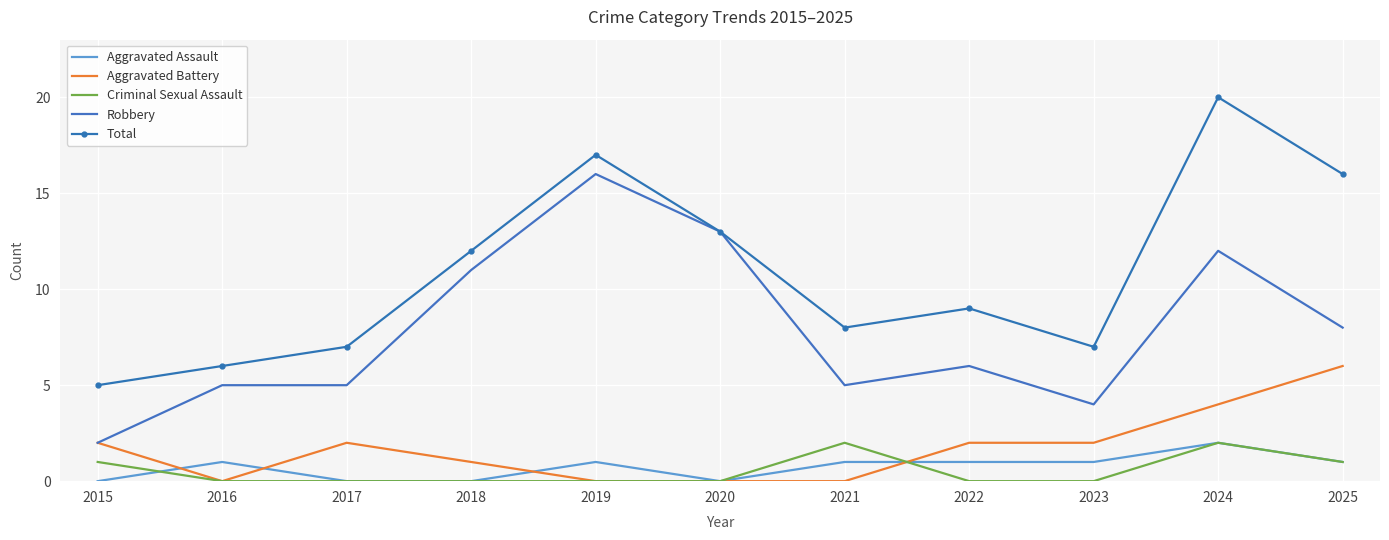

What is the difference between the highest and lowest values at 2024?

18